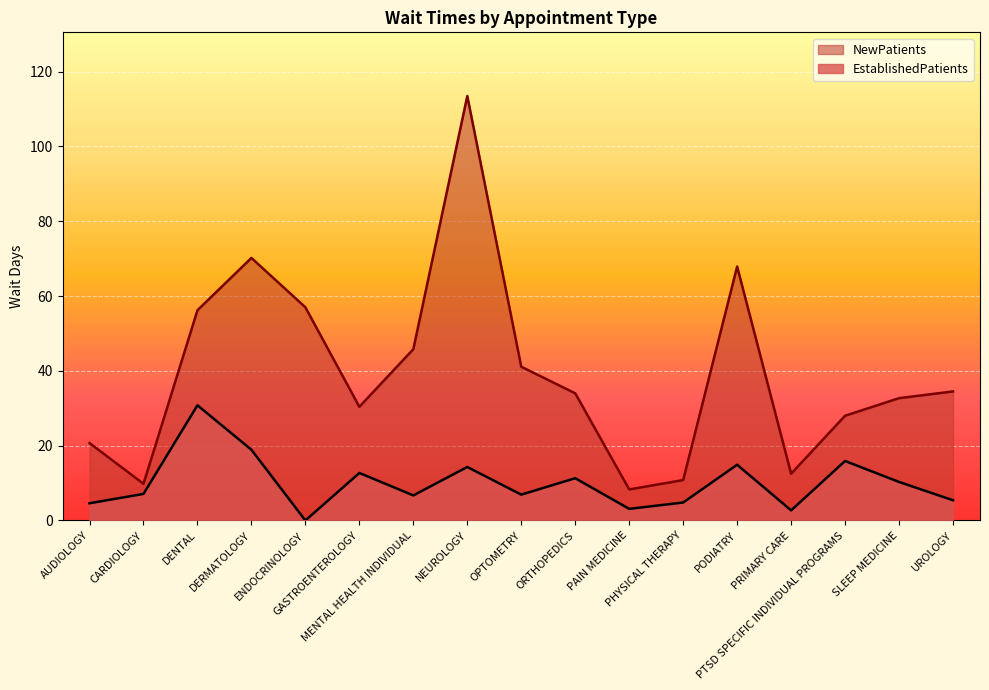

At which label does NewPatients reach its minimum?

PAIN MEDICINE